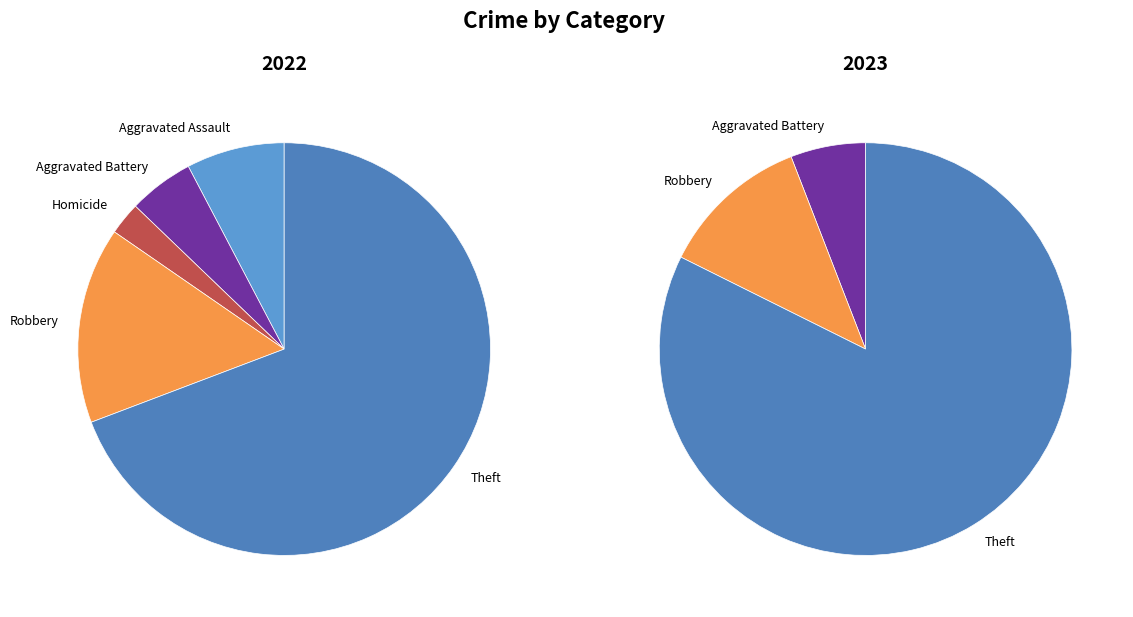

What is the total percentage of 2 and 5?

15.4%